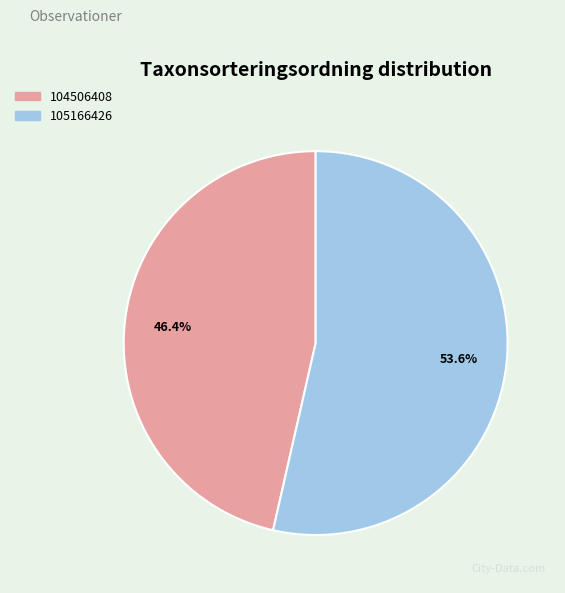

Count the number of slices in the pie.

2